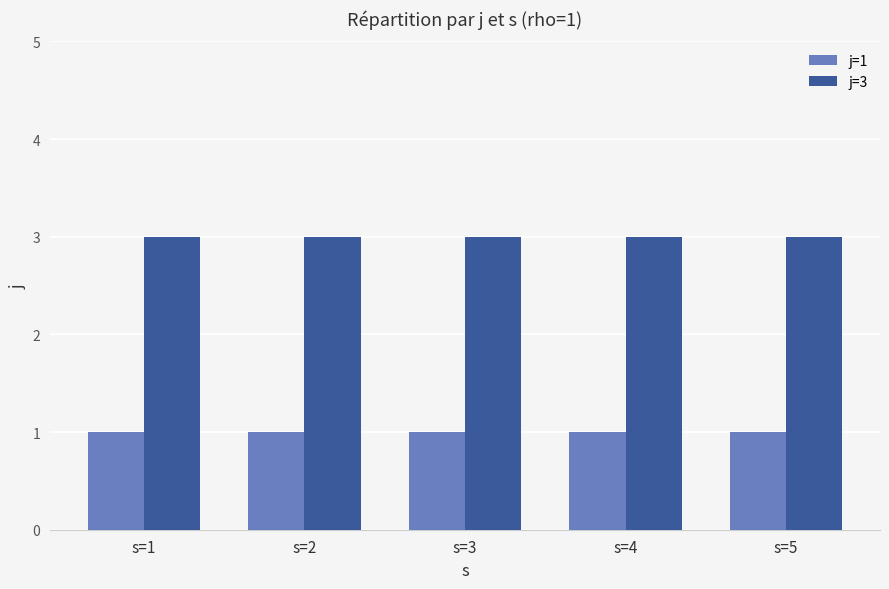

Reading left to right, transcribe all the data shown in this chart.

j=1: s=1=1	s=2=1	s=3=1	s=4=1	s=5=1
j=3: s=1=3	s=2=3	s=3=3	s=4=3	s=5=3